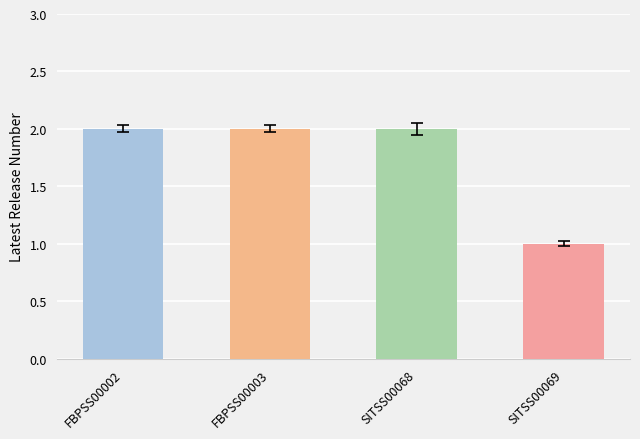

Count the number of data series in this chart.

1